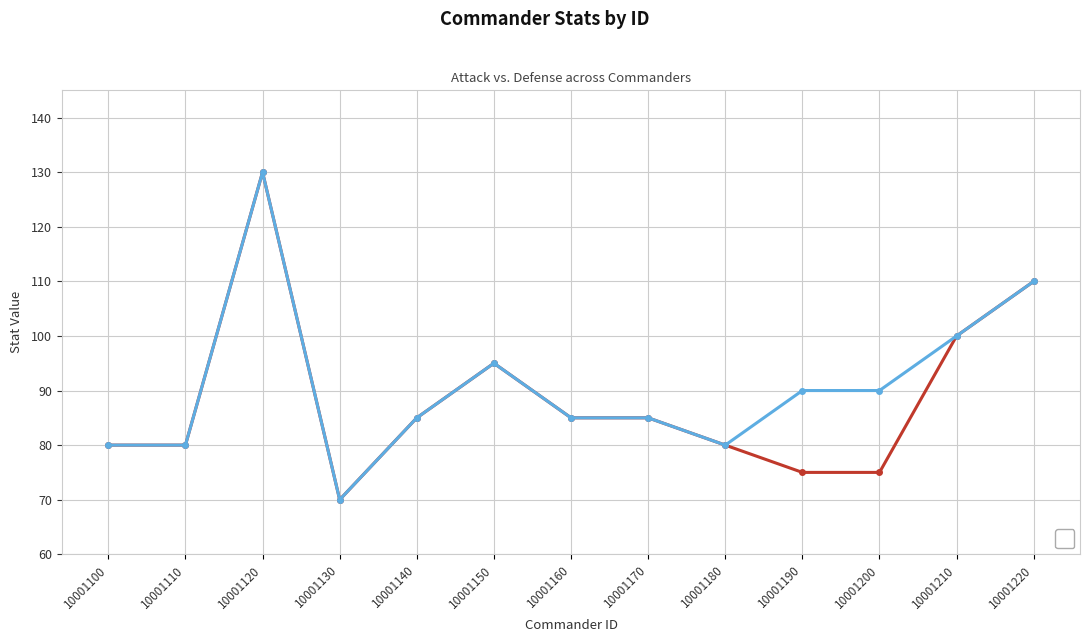

At which label is _commanderAtk closest to 100?

10001210